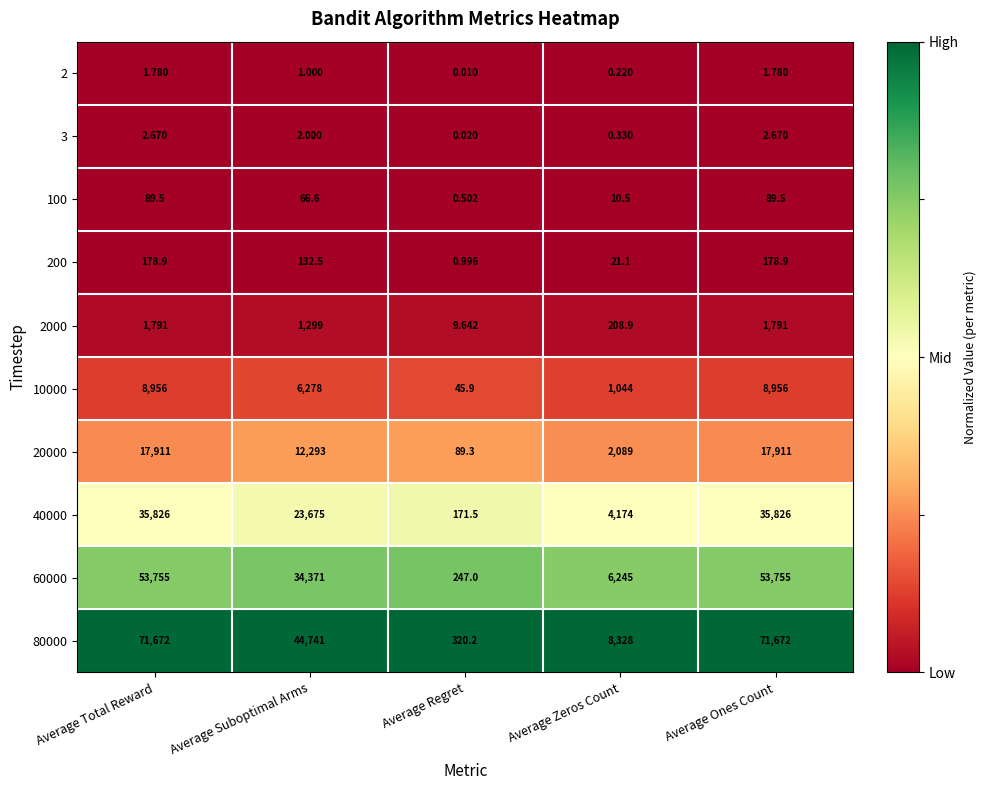

Is the value of 20000 at Average Total Reward greater than the value of 40000 at Average Ones Count?

No